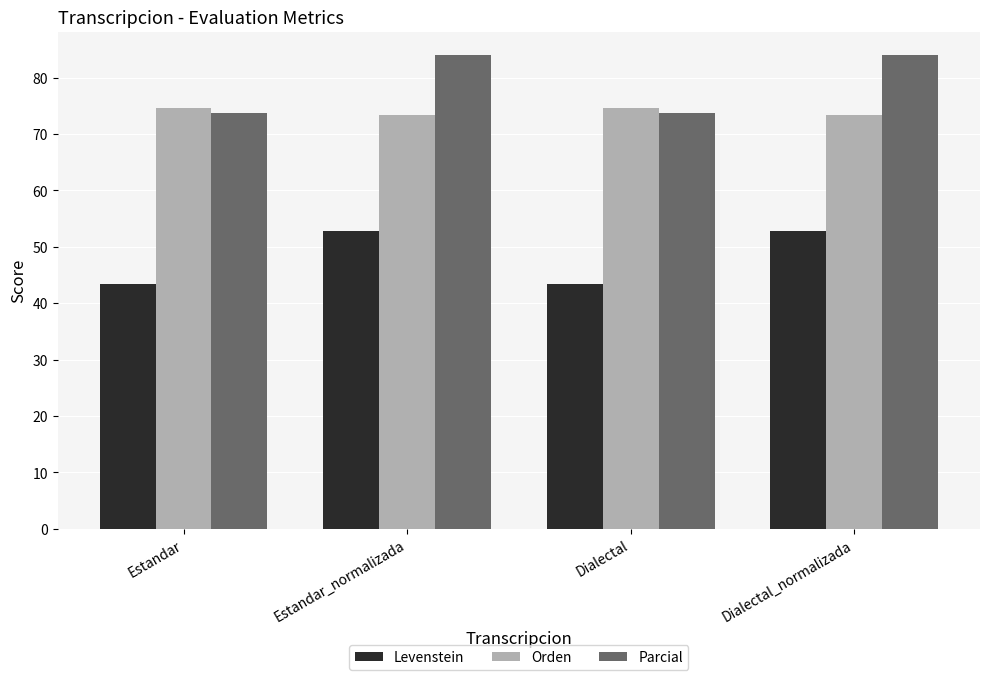

What is the value of the Parcial bar at the 1st from the left?

73.8